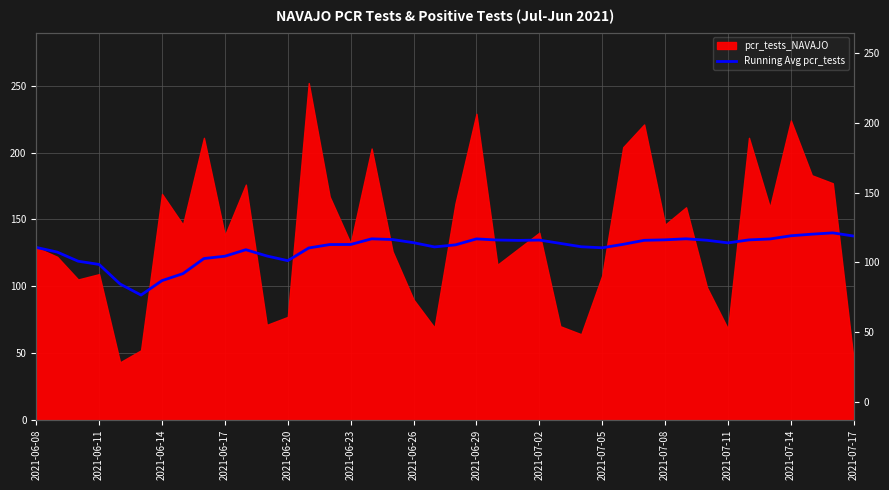

The value at 2021-07-02 is 236.4. True or false?

False